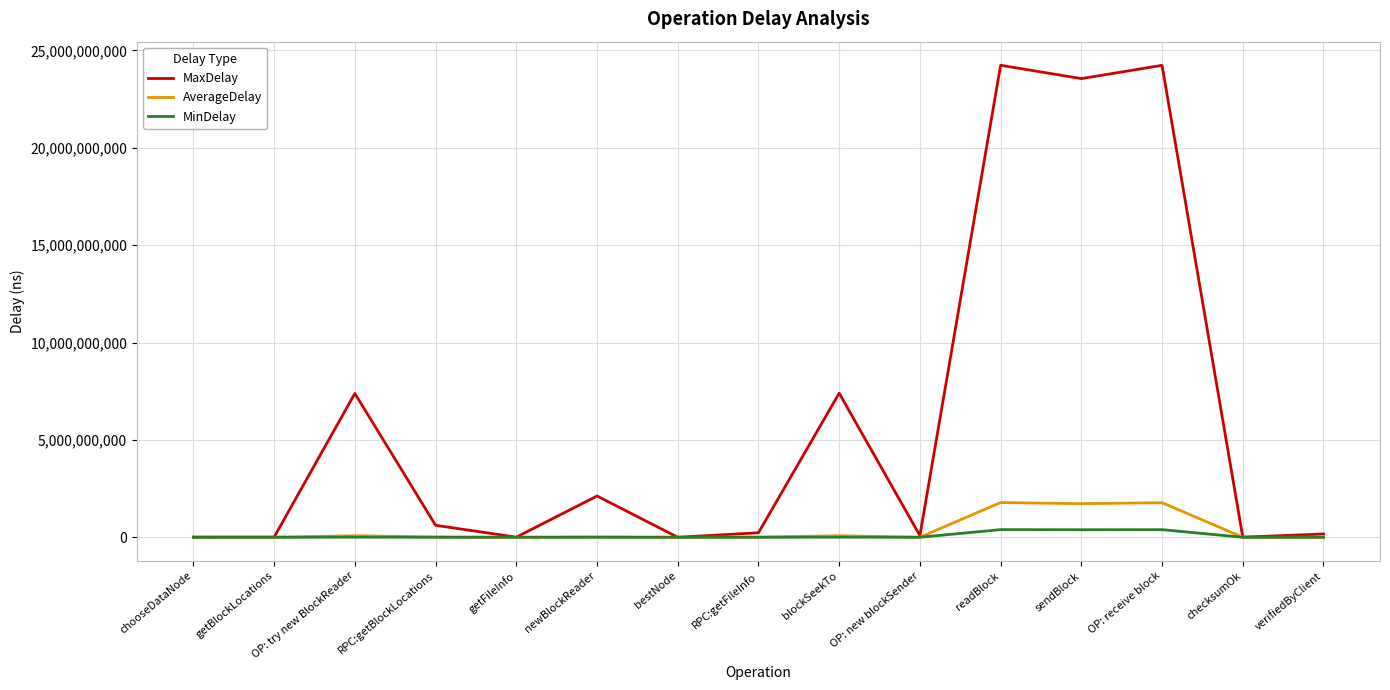

List the series in order of their peak value, highest first.

MaxDelay, AverageDelay, MinDelay